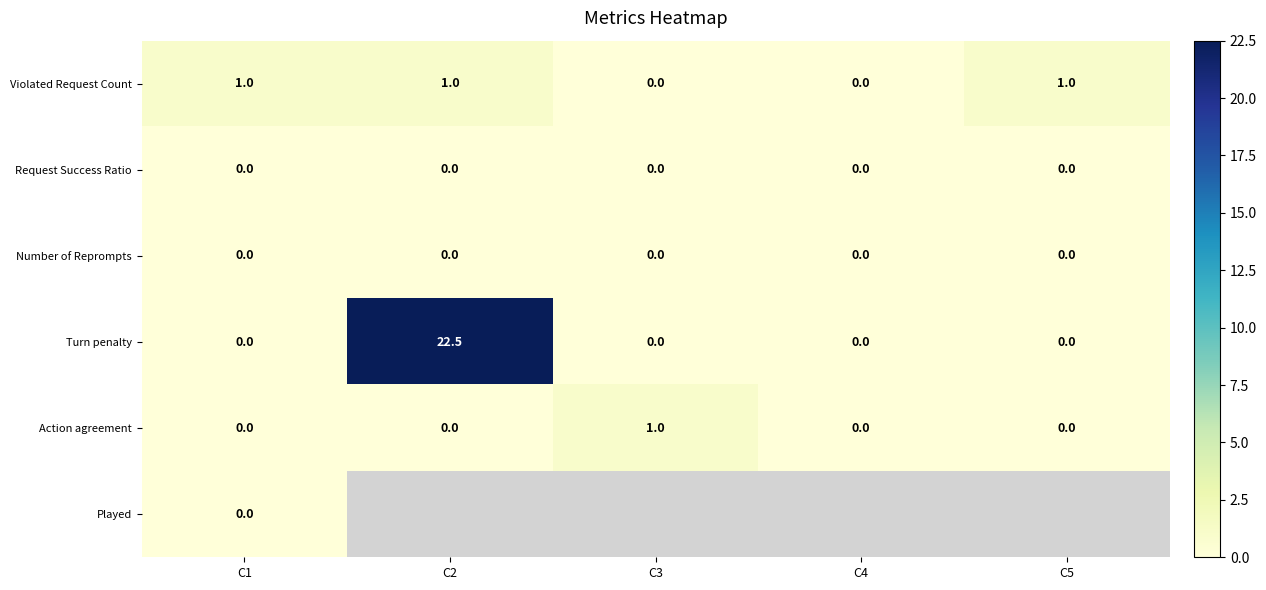

What is the highest value of the Violated Request Count series?

1.0